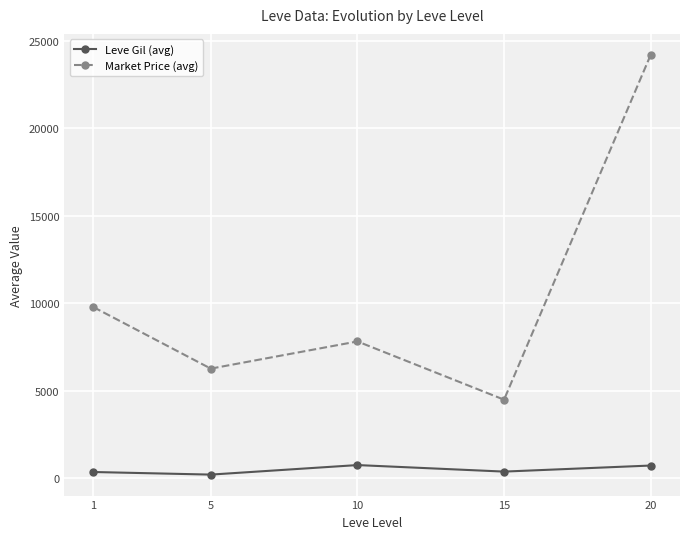

At which category does Market Price (avg) reach its first local valley?

5